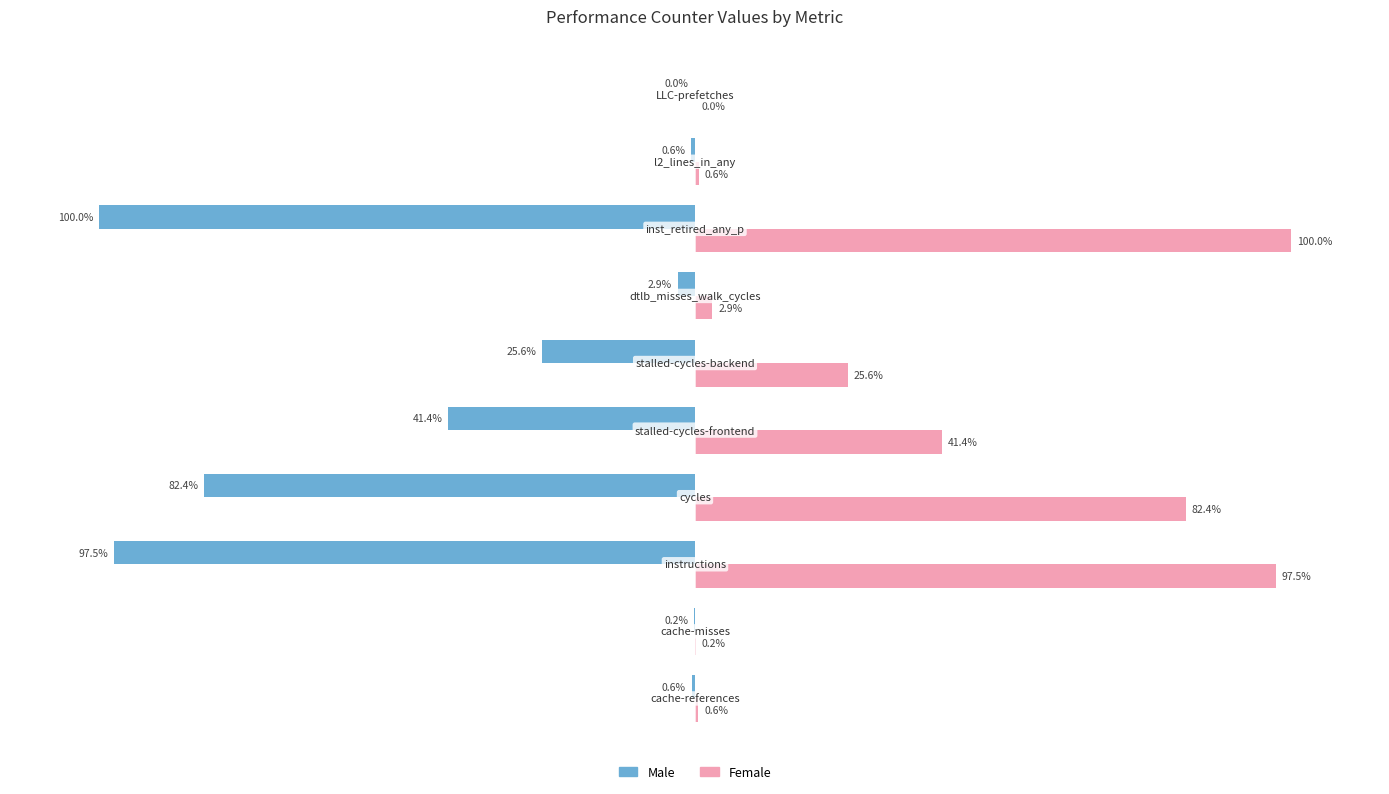

Which series has the largest total across all categories?

Female